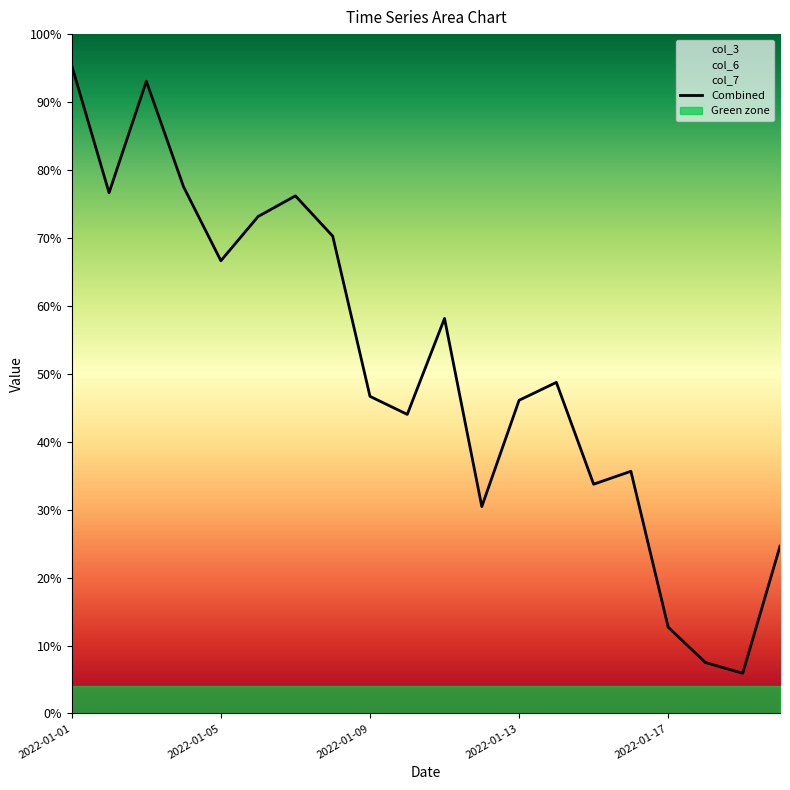

At which category does the chart reach its peak across all series?

2022-01-01